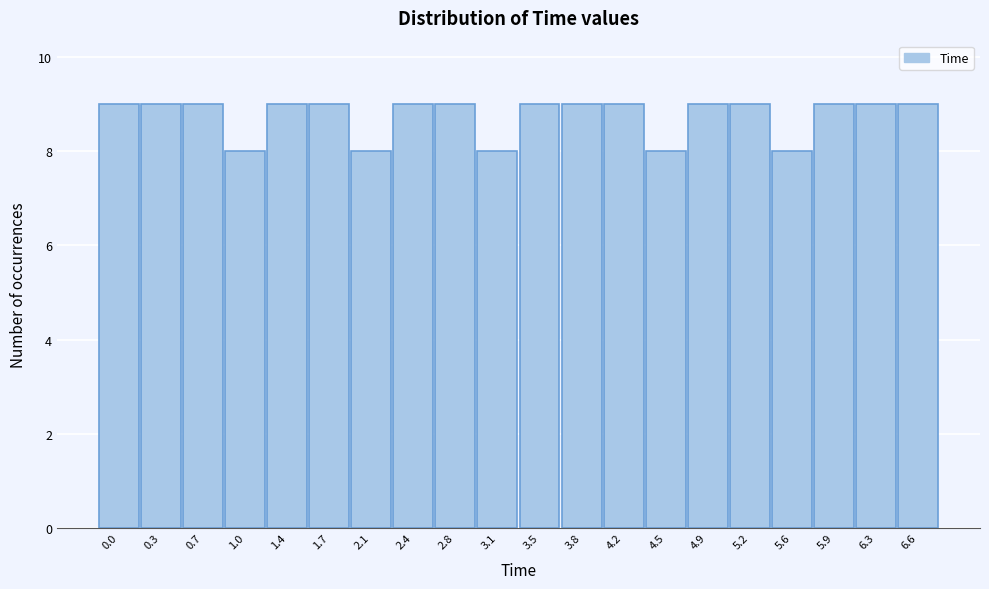

Reading left to right, extract all data points from this chart.

0.0=9	0.3=9	0.7=9	1.0=8	1.4=9	1.7=9	2.1=8	2.4=9	2.8=9	3.1=8	3.5=9	3.8=9	4.2=9	4.5=8	4.9=9	5.2=9	5.6=8	5.9=9	6.3=9	6.6=9